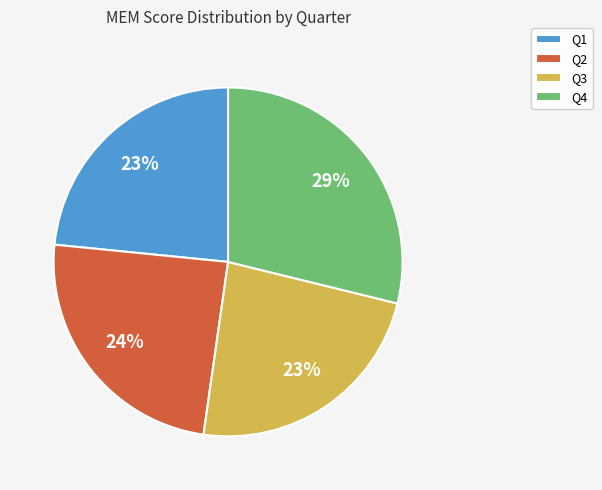

To the nearest percent, what is the average slice percentage?

25%